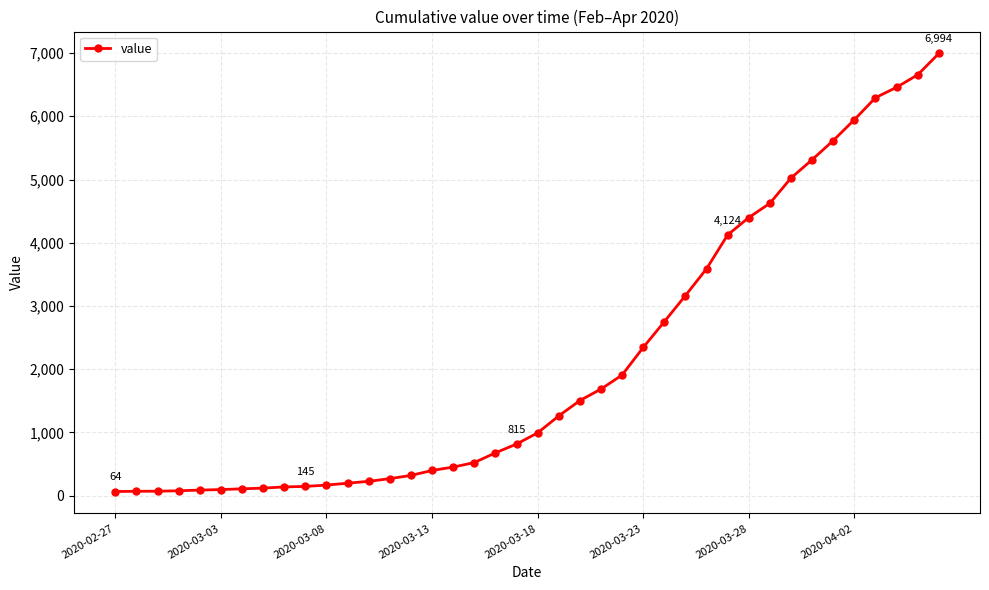

What is the difference between the second highest and second lowest values?

6588